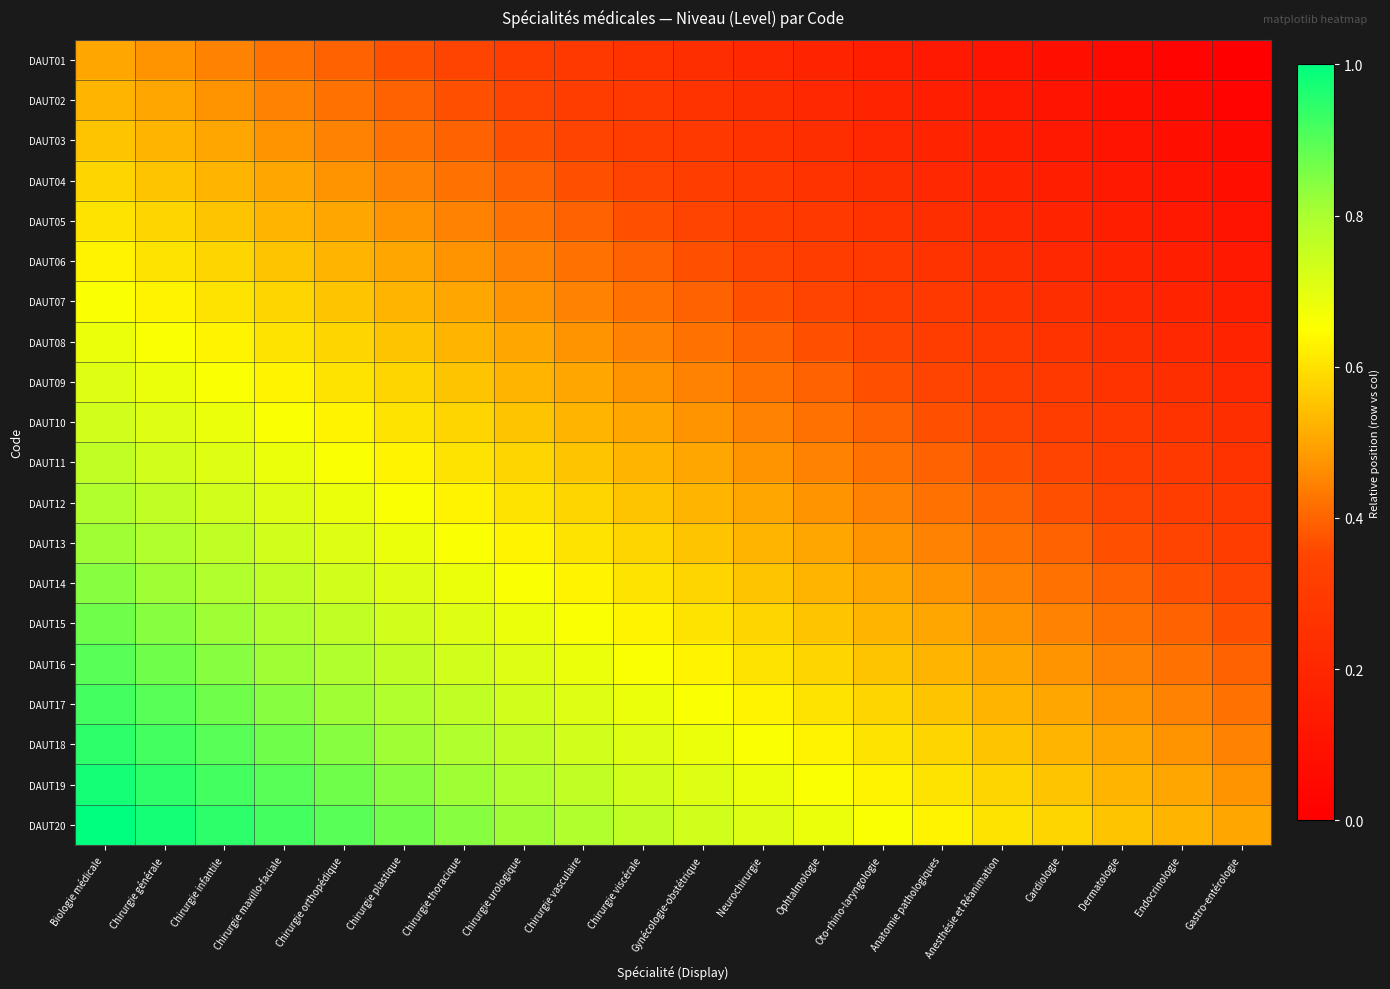

What is the maximum value shown in the chart?

1.0